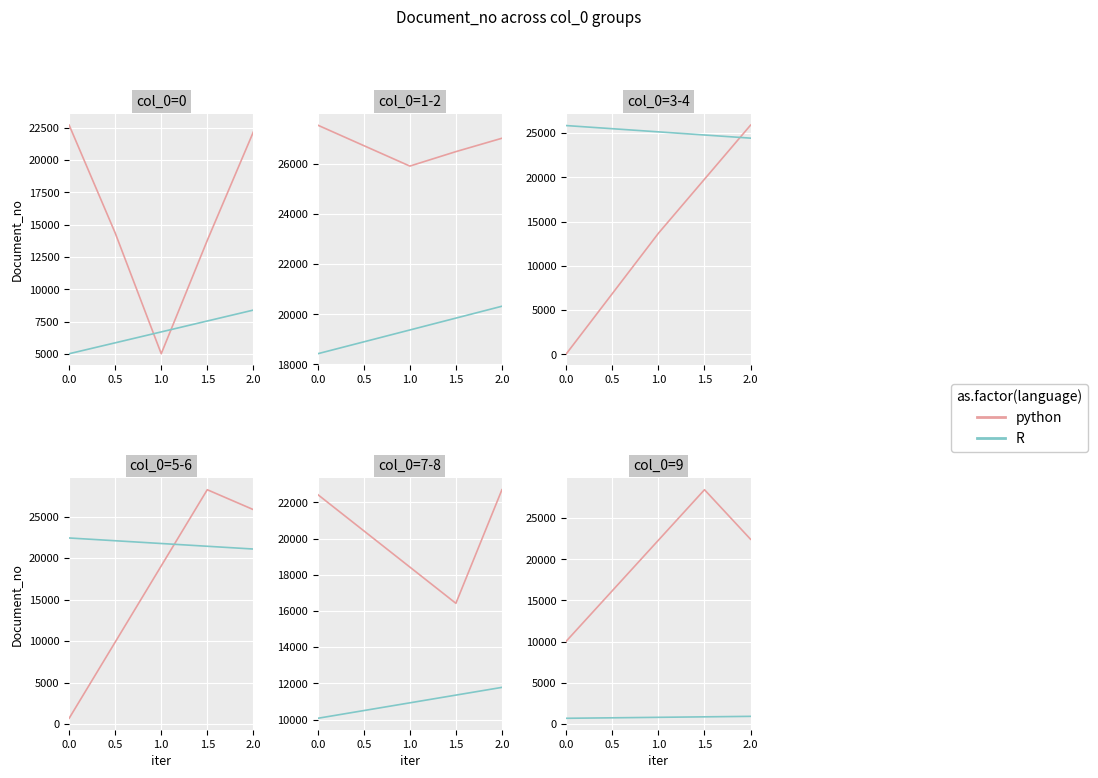

Which series has the largest total across all categories?

python